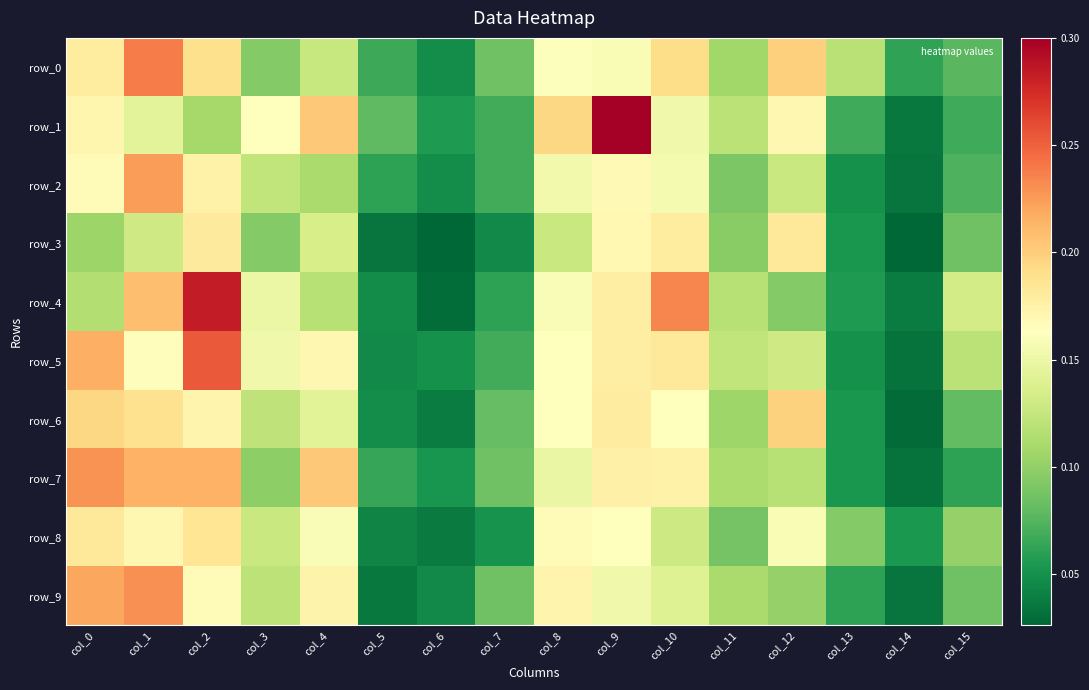

Between col_5 and col_7, which series saw the biggest shift?

row_9